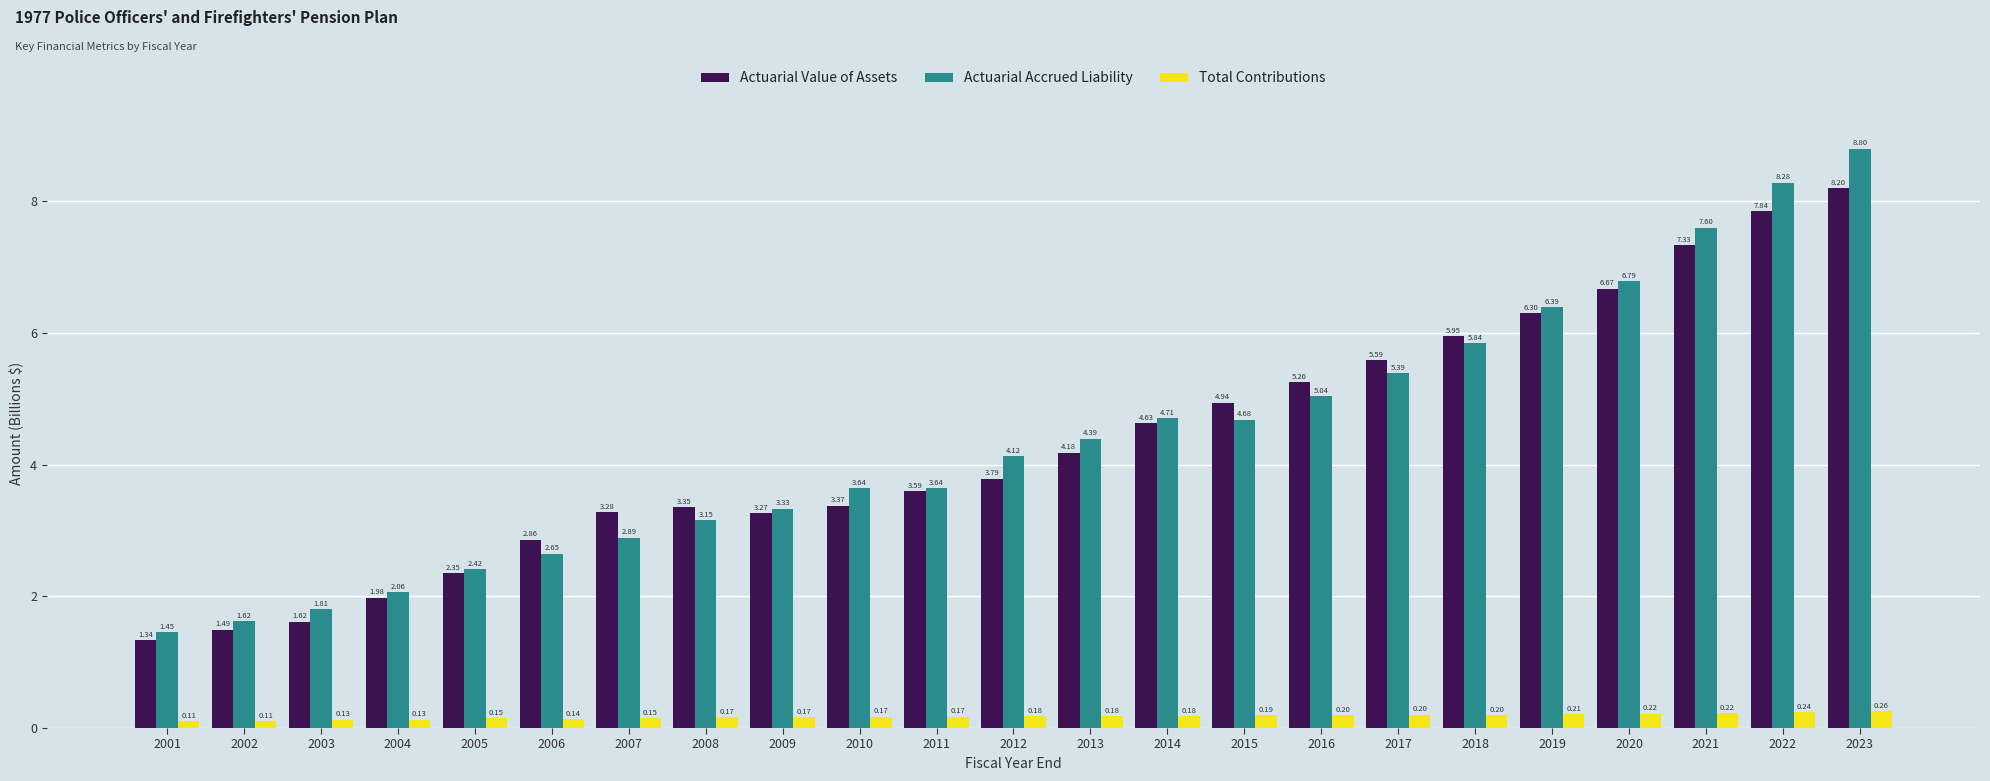

What is the difference between the maximum and minimum values in the Actuarial Value of Assets series?

6.9